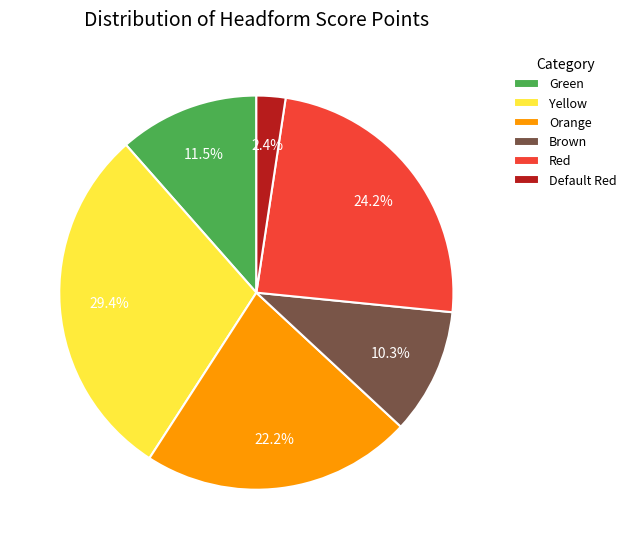

Between Red and Default Red, which is larger?

Red